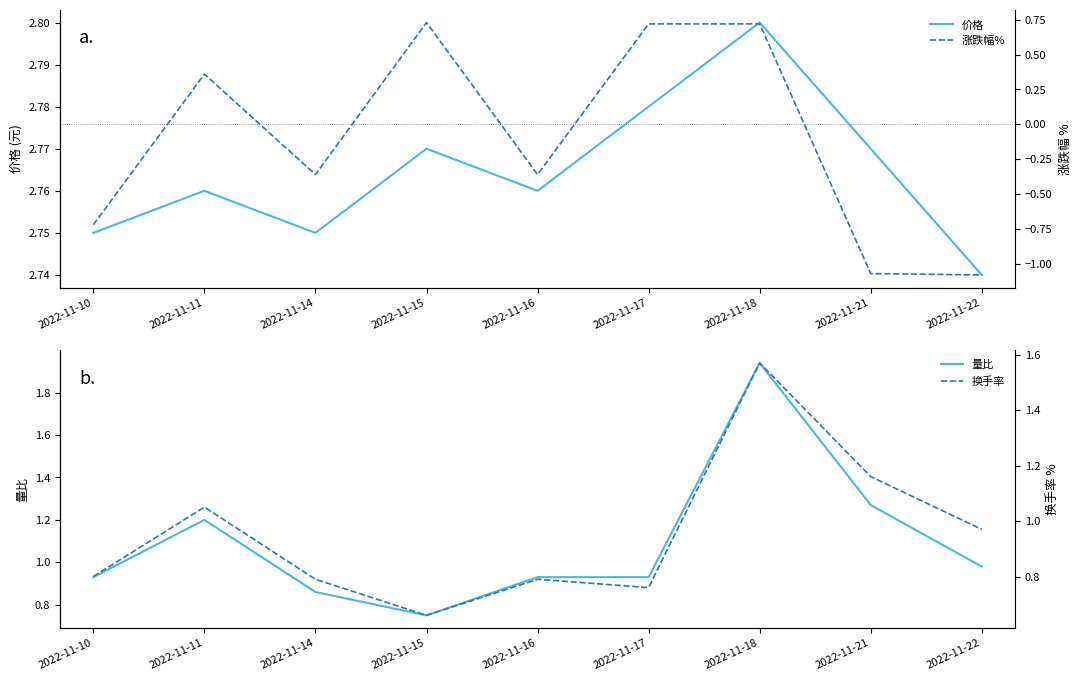

Which series has the largest total across all categories?

价格